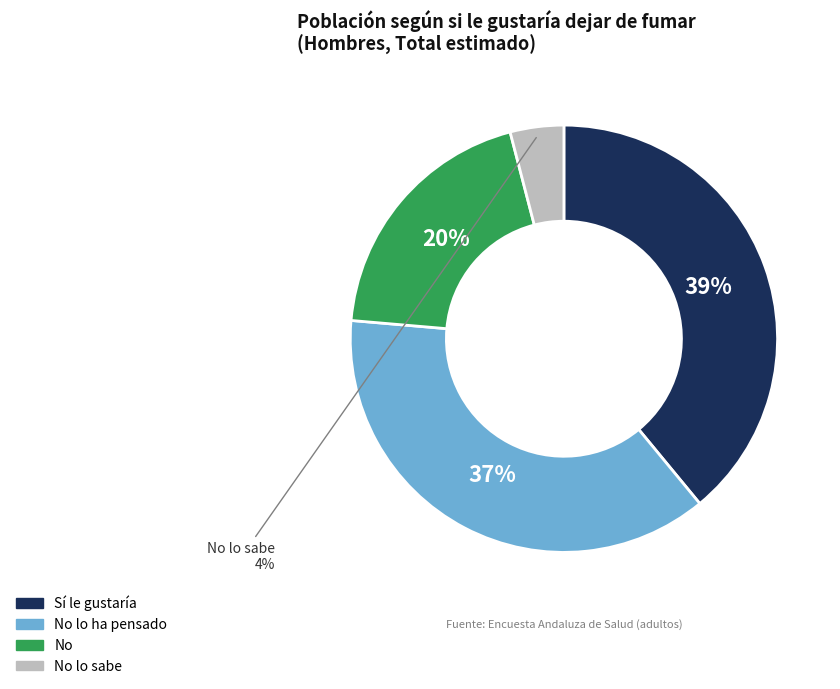

Rank the categories by value from lowest to highest.

No lo sabe, No, No lo ha pensado, Sí le gustaría